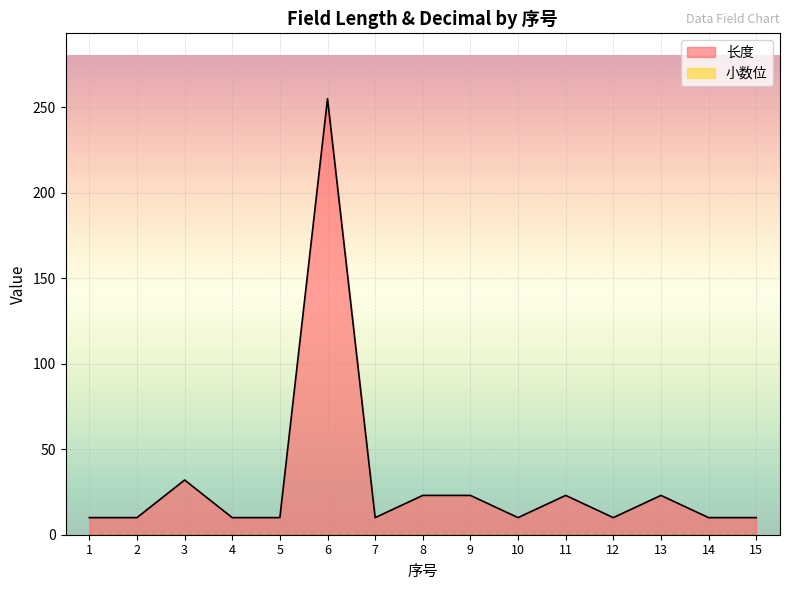

What is the ratio of the value at 11 to the value at 6?

0.1